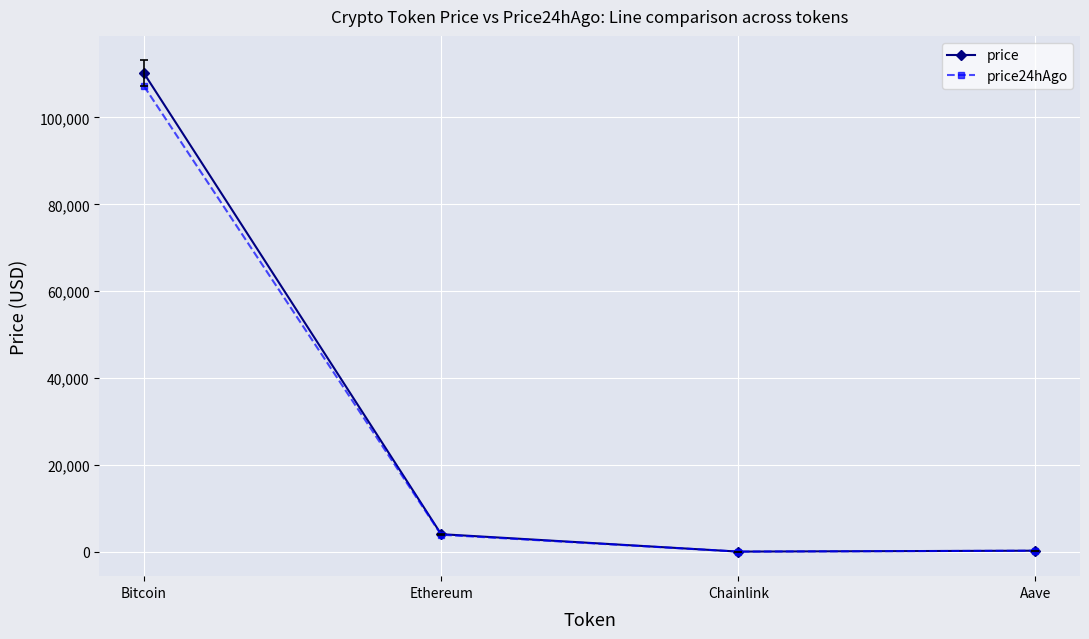

At which label does price first exceed 4035?

Bitcoin